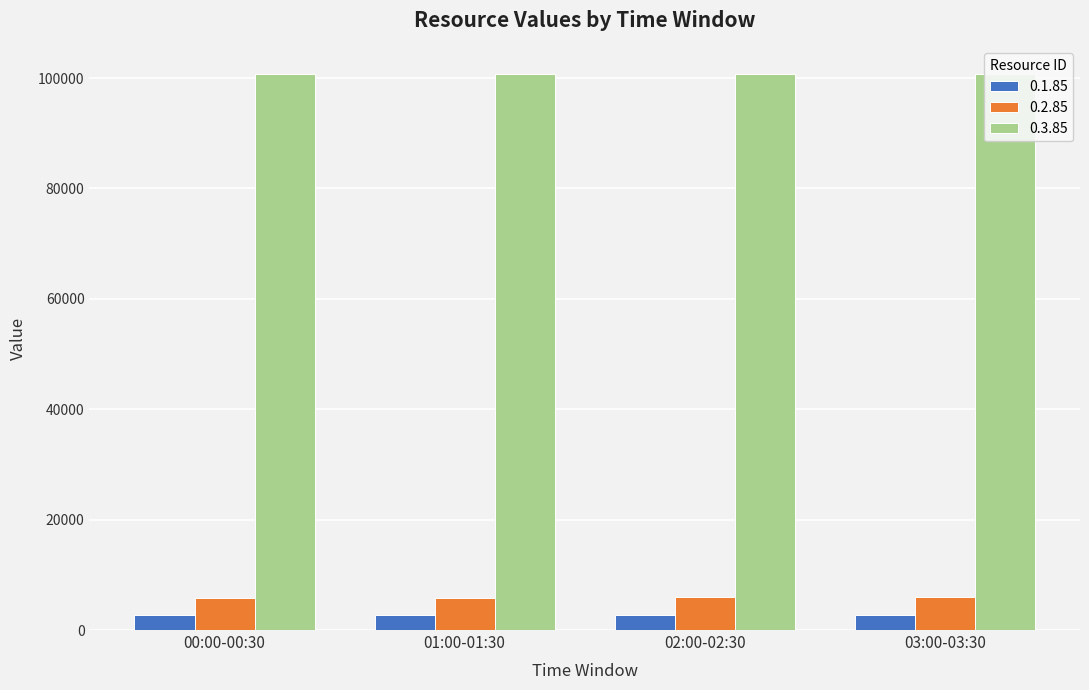

What value does the 0.2.85 series have at 00:00-00:30?

5766.5